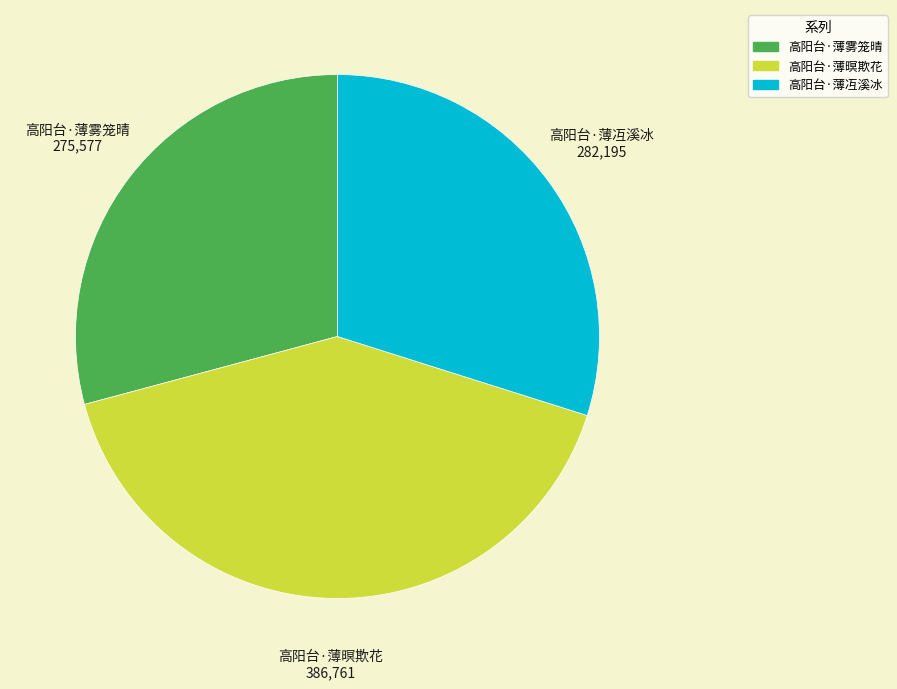

Is the sum of 高阳台·薄雾笼晴 and 高阳台·薄暝欺花 greater than half?

Yes